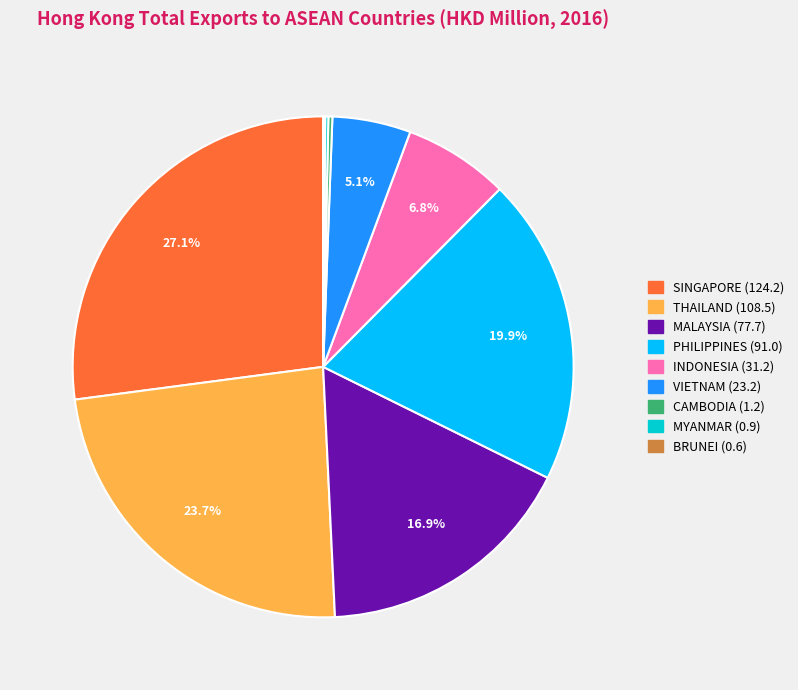

Which slice is the largest?

SINGAPORE